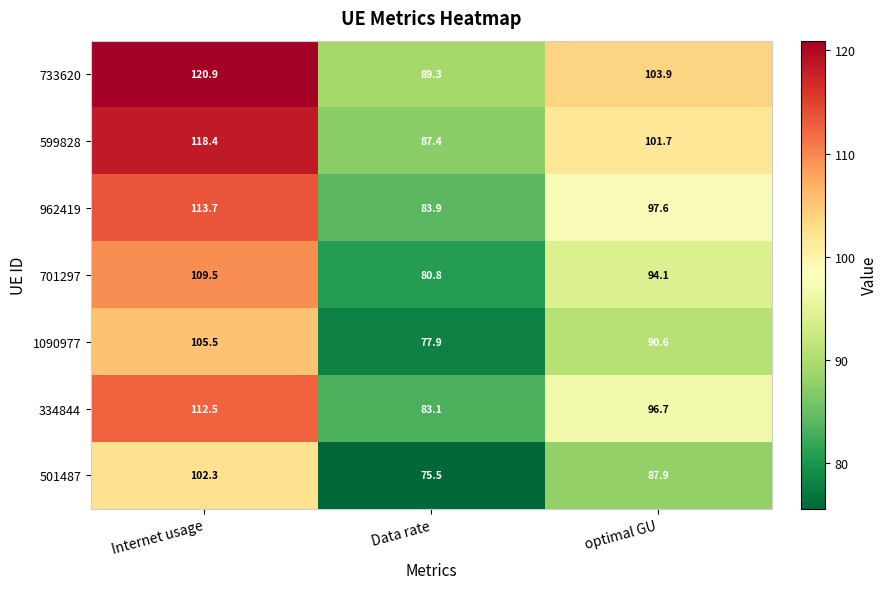

Count the number of data series in this chart.

7